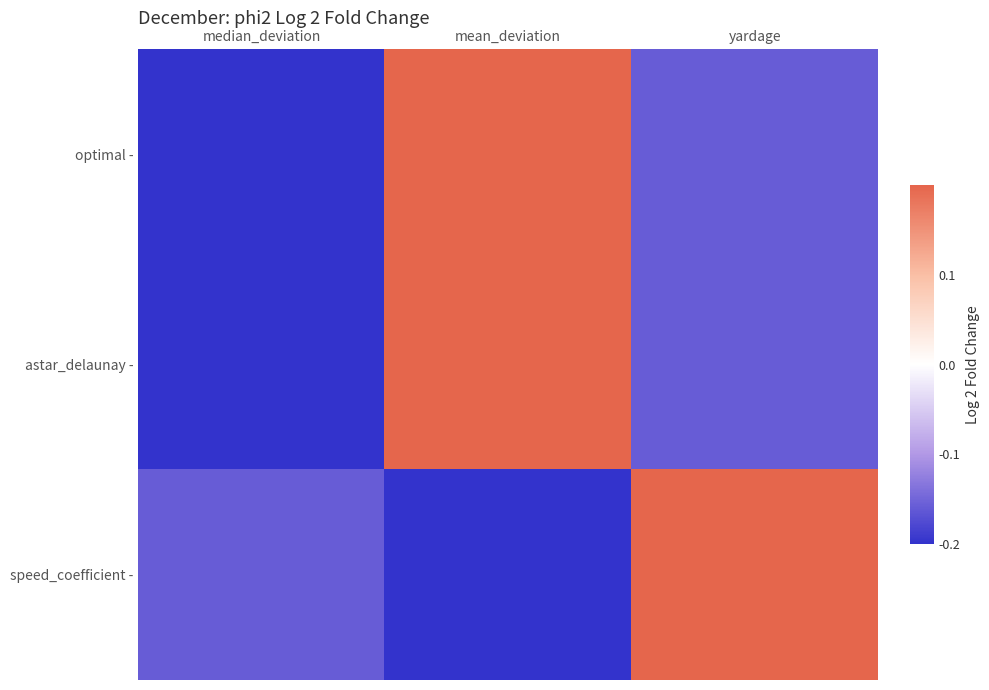

Reading left to right, extract all data points from this chart.

optimal -: median_deviation=-0.2	mean_deviation=0.2	yardage=-0.2
astar_delaunay -: median_deviation=-0.2	mean_deviation=0.2	yardage=-0.2
speed_coefficient -: median_deviation=-0.2	mean_deviation=-0.2	yardage=0.2